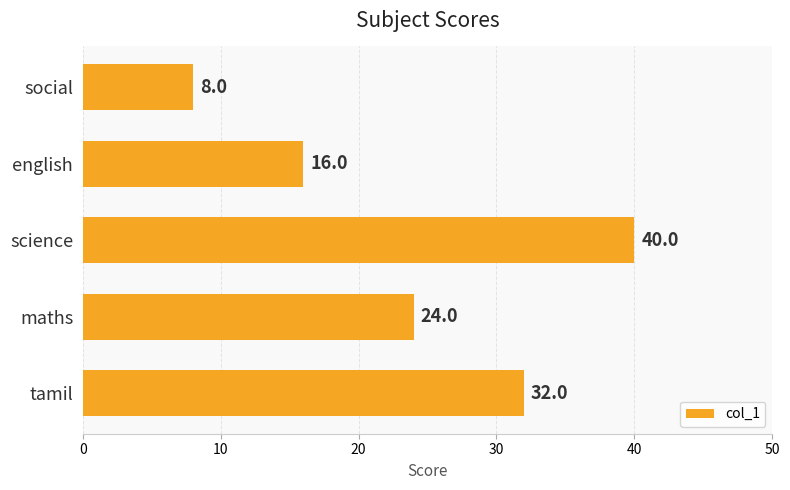

List the labels in order of value, smallest first.

social, english, maths, tamil, science